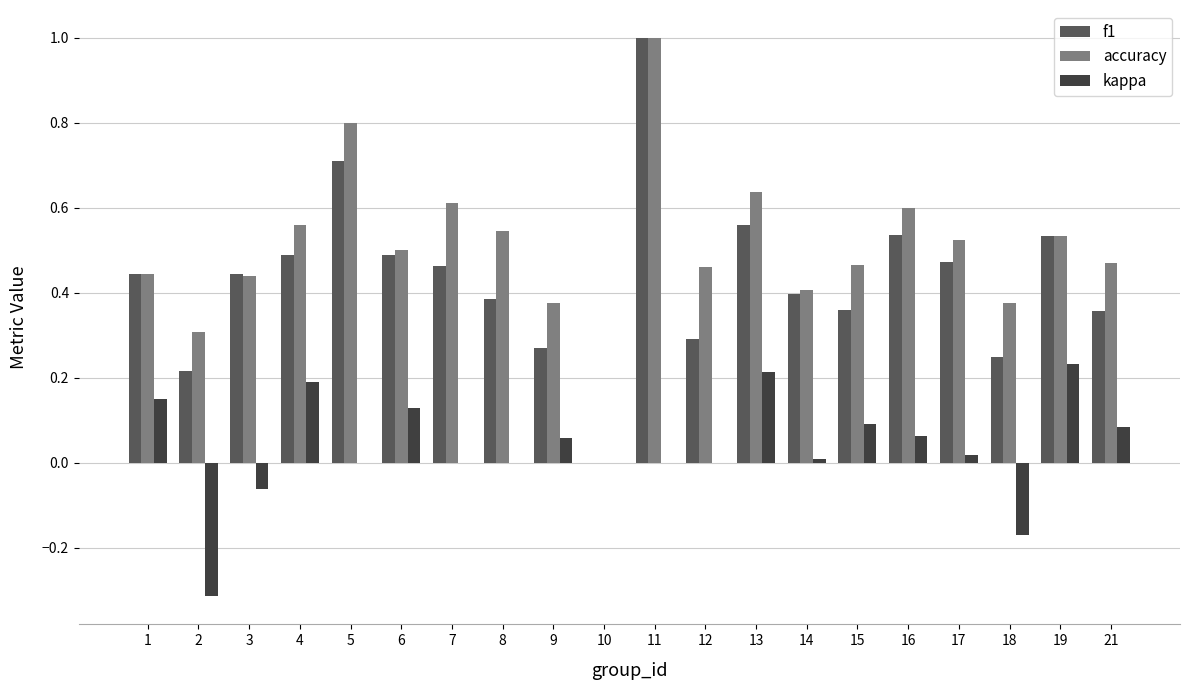

Where does the kappa series first go above 0?

1